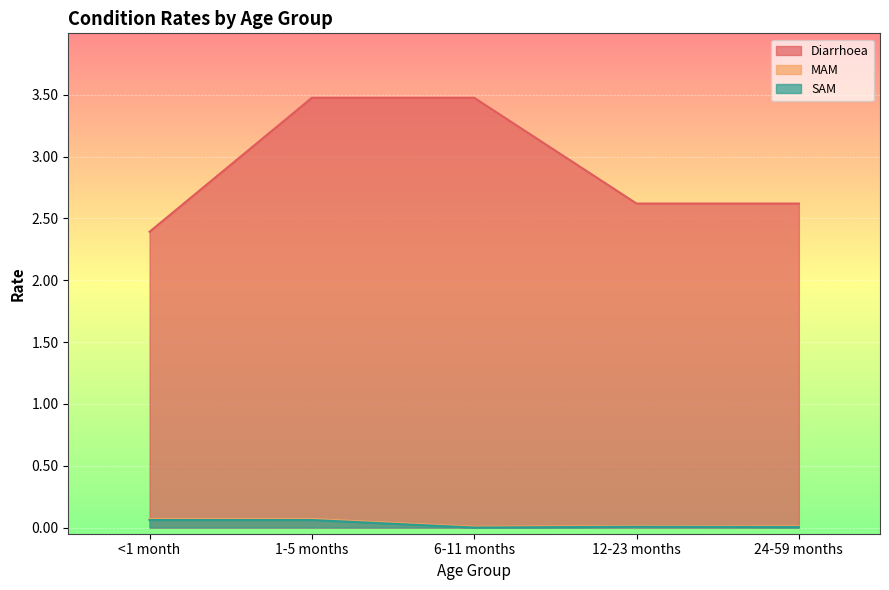

What is the label of the 5th point from the left?

24-59 months